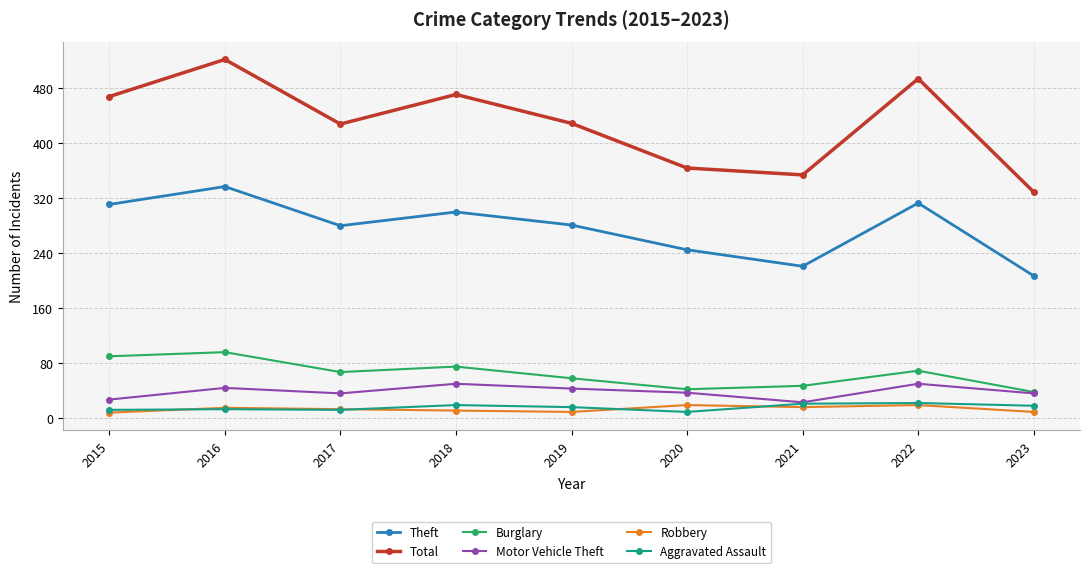

What is the value of the Motor Vehicle Theft point at the 3rd from the left?

36